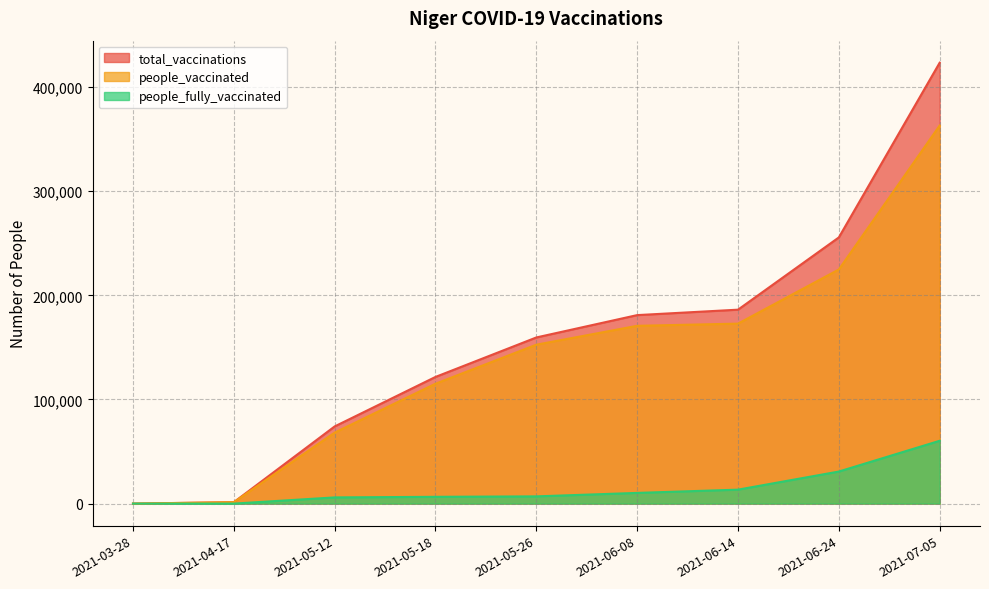

True or false: people_vaccinated has more than 2 points higher than both neighbors.

False